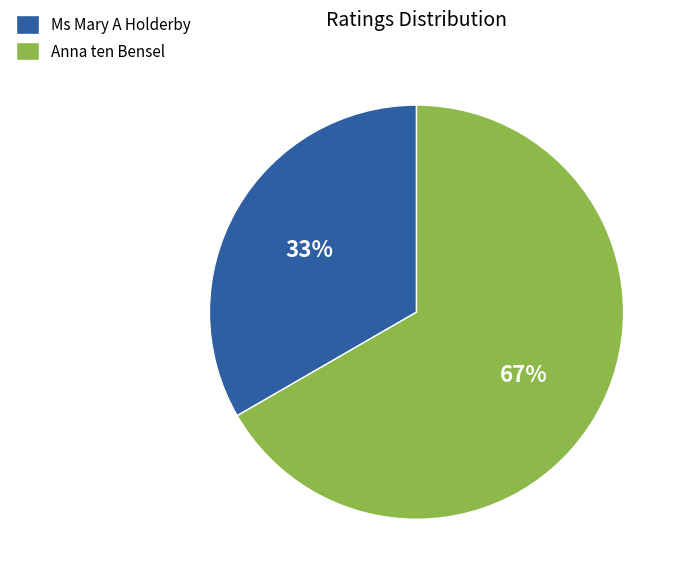

Between Anna ten Bensel and Ms Mary A Holderby, which is larger?

Anna ten Bensel